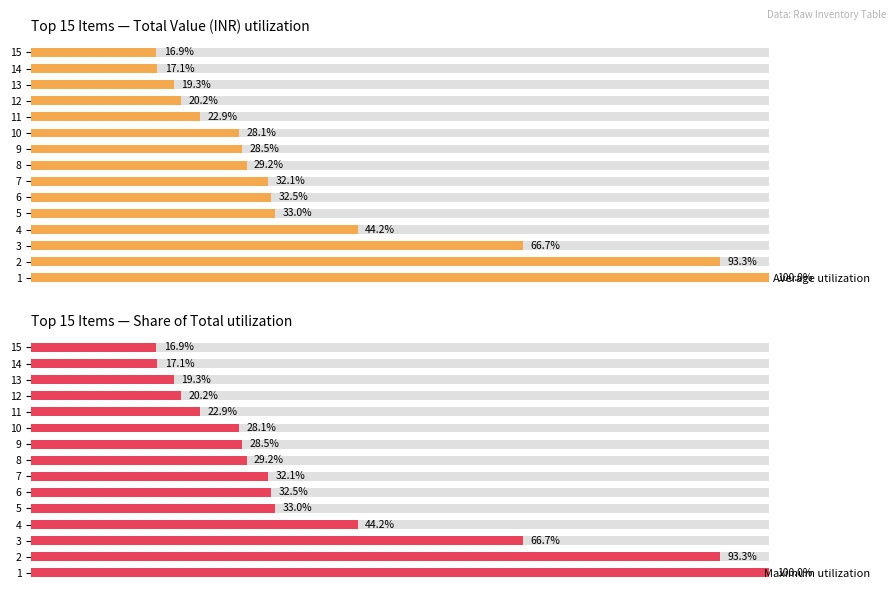

Reading right to left, what are all the values shown in this chart?

Average utilization: 16.9	17.1	19.3	20.2	22.9	28.1	28.5	29.2	32.1	32.5	33.0	44.2	66.7	93.3	100.0
Maximum utilization: 16.9	17.1	19.3	20.2	22.9	28.1	28.5	29.2	32.1	32.5	33.0	44.2	66.7	93.3	100.0